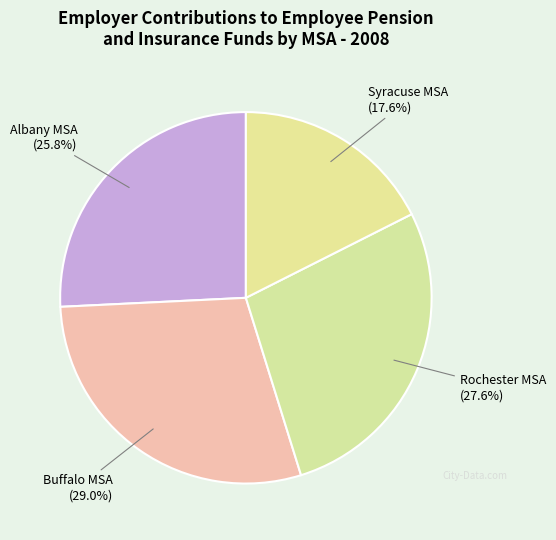

Which has a higher value, Syracuse MSA or Albany MSA?

Albany MSA